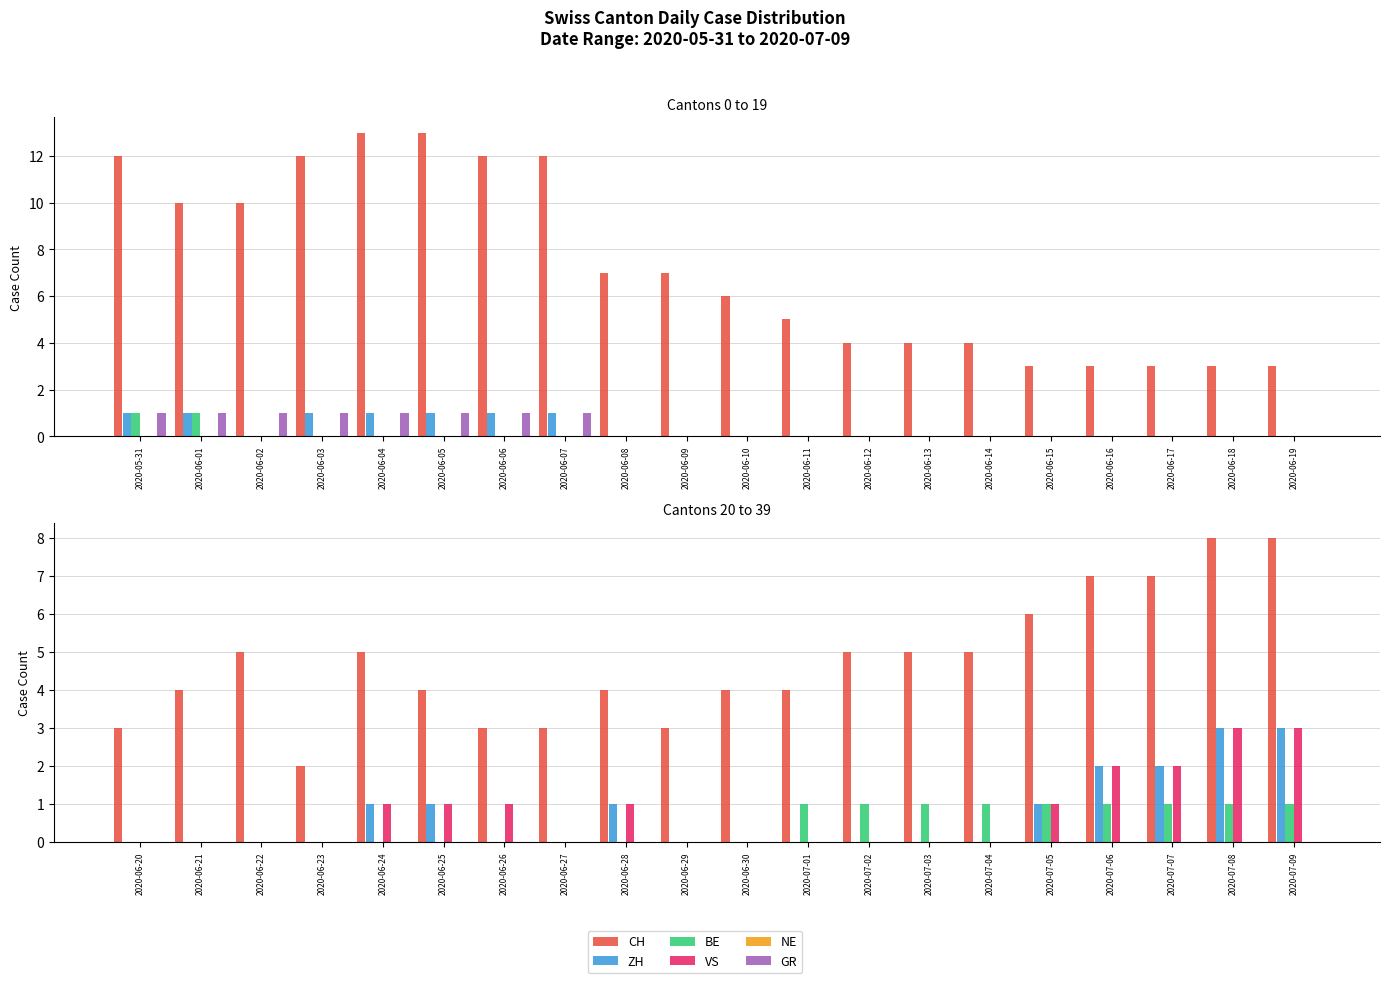

How many categories are shown in the chart?

20